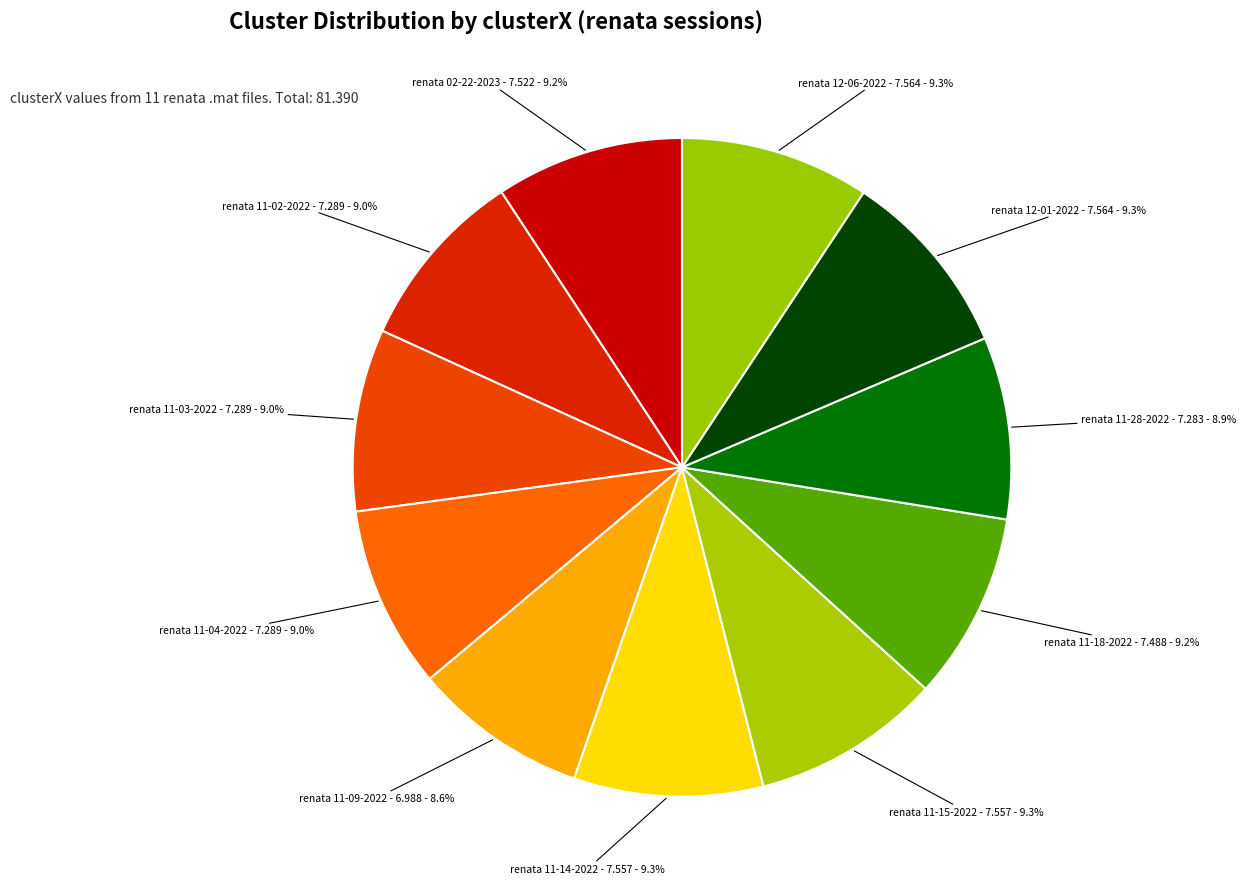

To the nearest percent, what is the average slice percentage?

9%